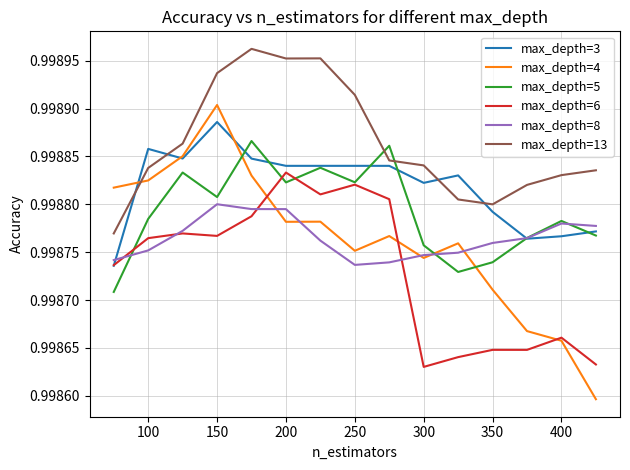

True or false: max_depth=13 and max_depth=6 cross at least once.

False